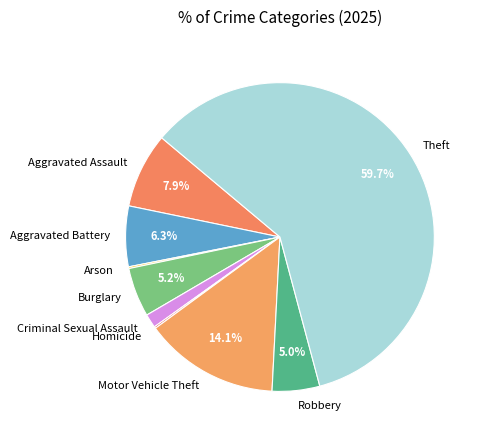

To the nearest percent, what percentage of the pie is Aggravated Battery?

6%